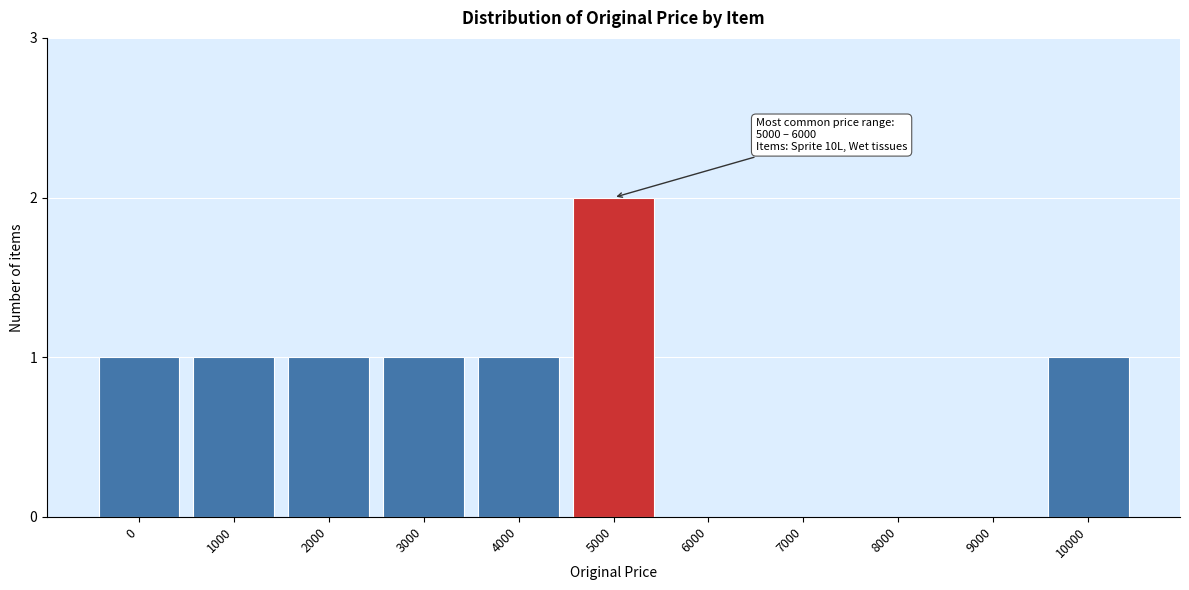

Reading right to left, extract all data points from this chart.

10000=1	9000=0	8000=0	7000=0	6000=0	5000=2	4000=1	3000=1	2000=1	1000=1	0=1